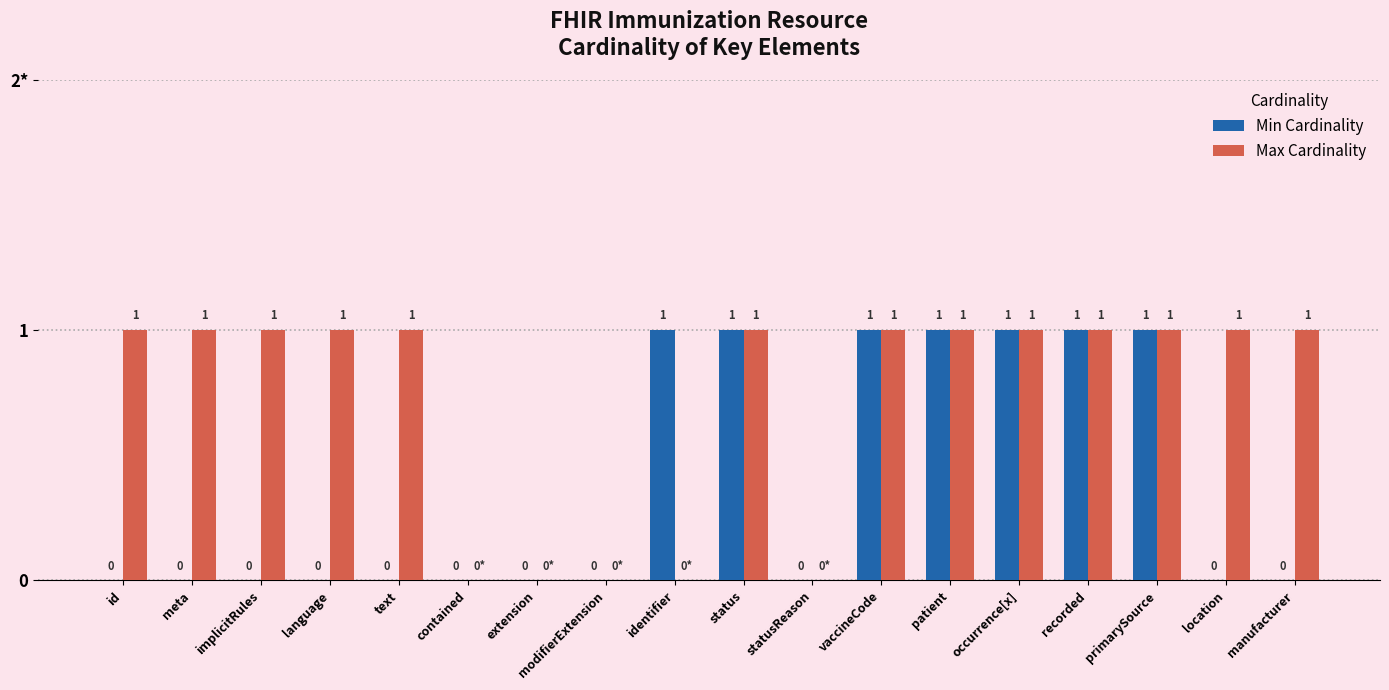

What is the label of the 10th bar from the right?

identifier